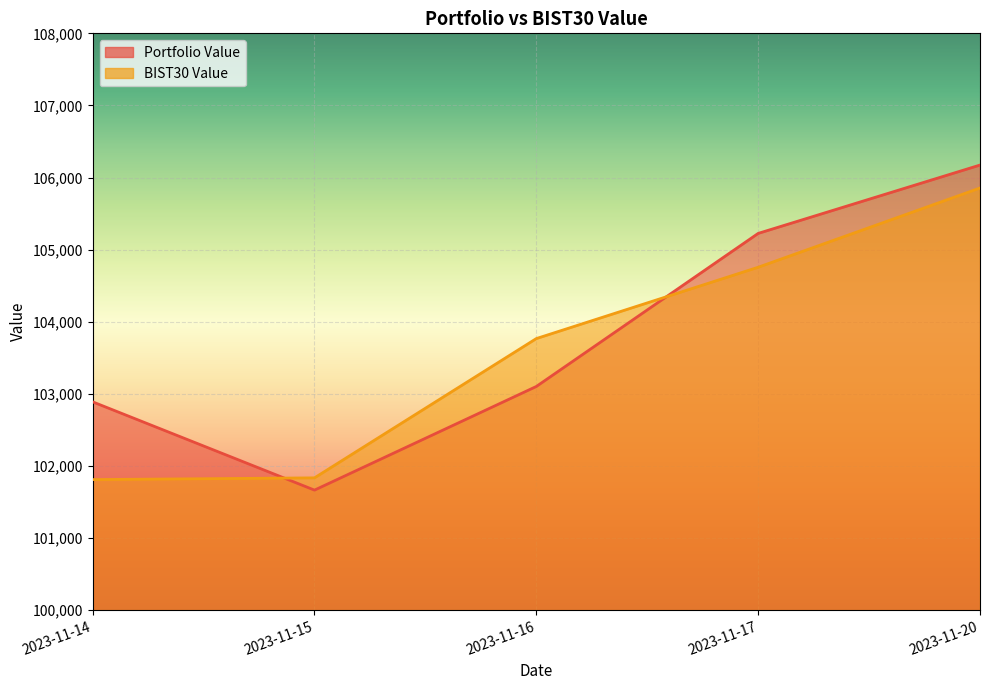

Reading right to left, extract all data points from this chart.

Portfolio Value: 2023-11-20=106173.2	2023-11-17=105225.3	2023-11-16=103102.4	2023-11-15=101664.9	2023-11-14=102889.1
BIST30 Value: 2023-11-20=105854.7	2023-11-17=104755.8	2023-11-16=103766.6	2023-11-15=101834.8	2023-11-14=101810.9